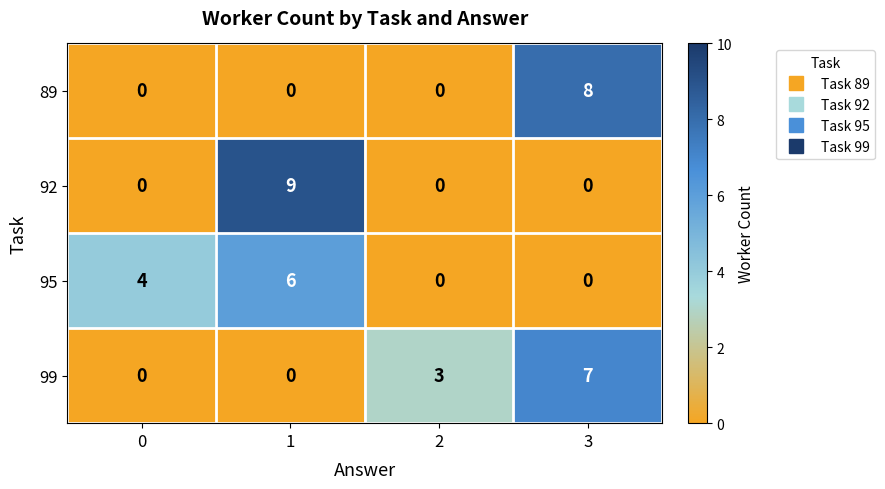

Reading left to right, what are all the values shown in this chart?

89: 0=0	1=0	2=0	3=8
92: 0=0	1=9	2=0	3=0
95: 0=4	1=6	2=0	3=0
99: 0=0	1=0	2=3	3=7